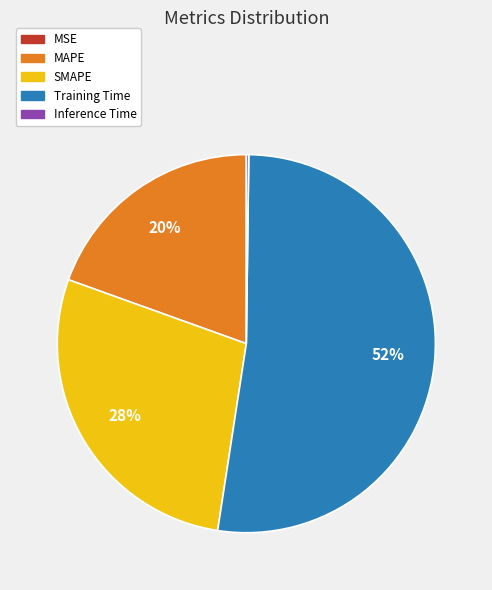

Which category has the biggest portion of the pie?

Training Time